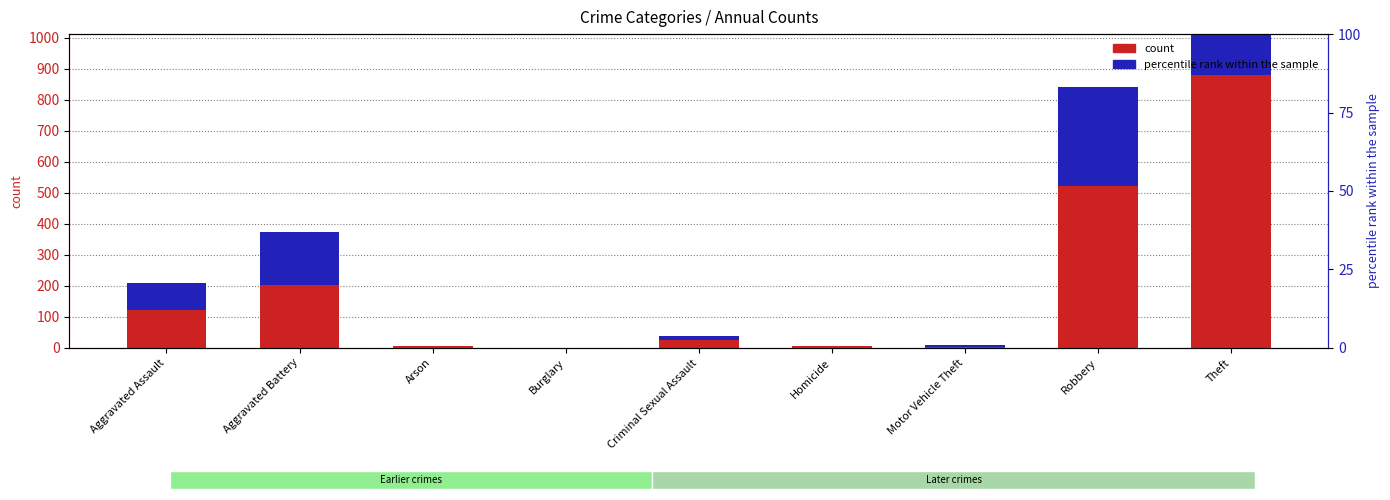

What is the value of the 2023 percentile rank bar at the 2nd from the left?

171